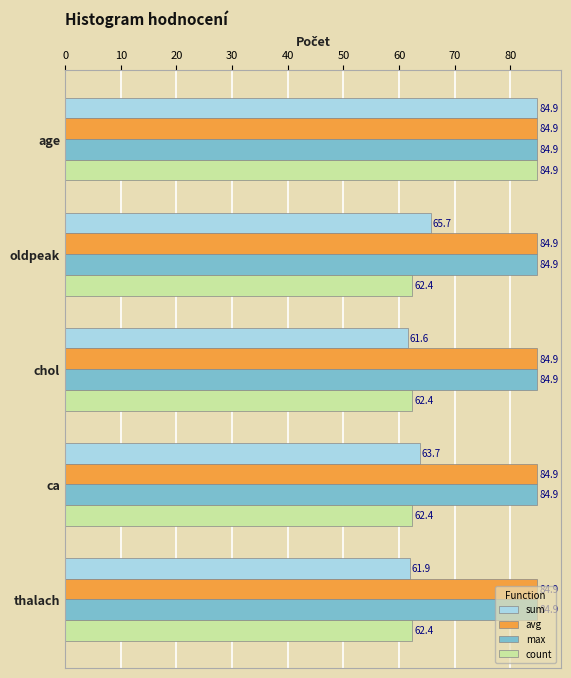

How many series are shown in this chart?

4